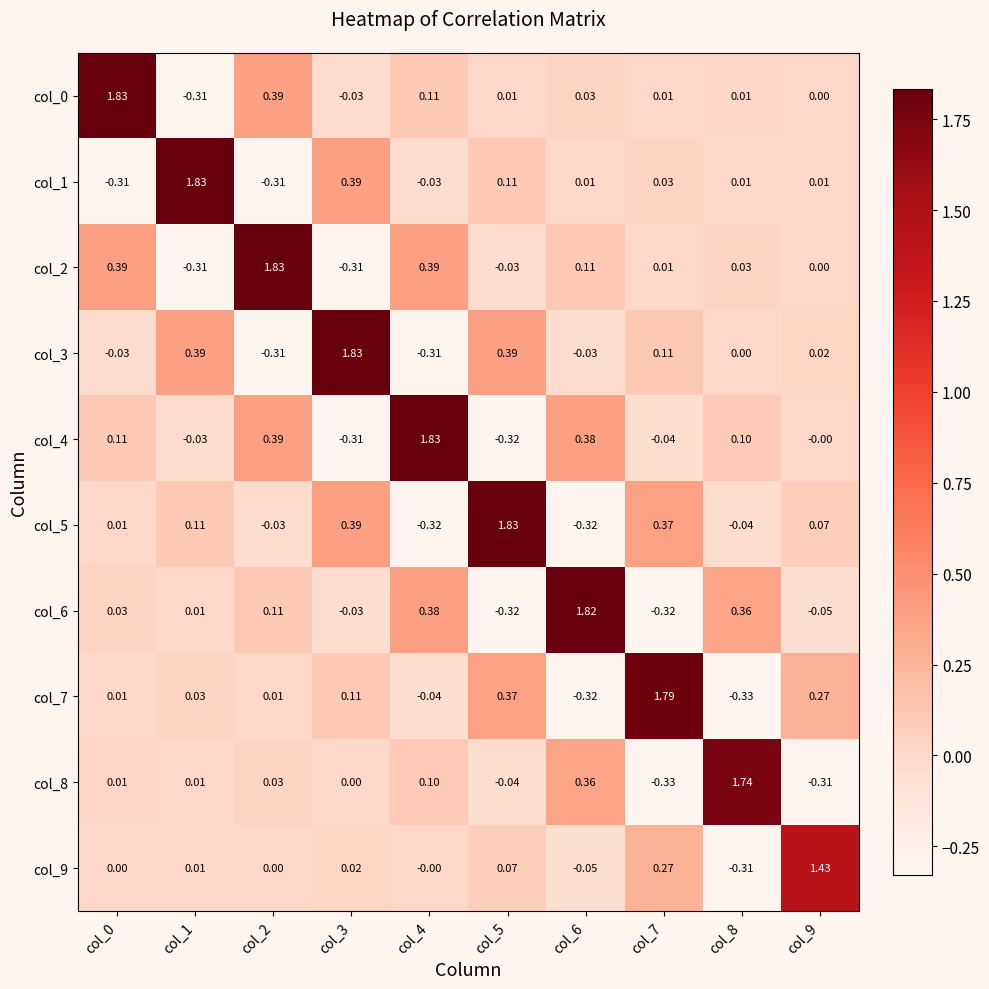

How many values in the col_6 series exceed 0?

6